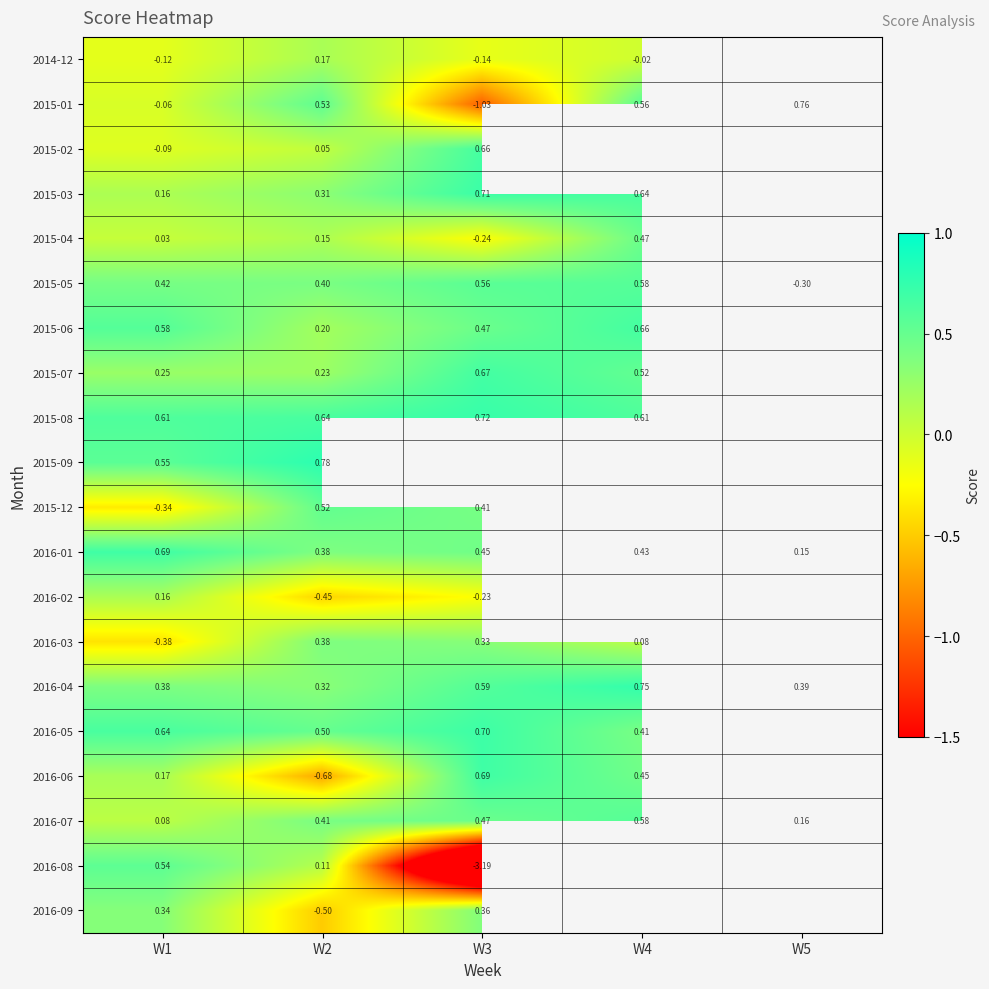

Which series changed the most between W4 and W5?

2015-05